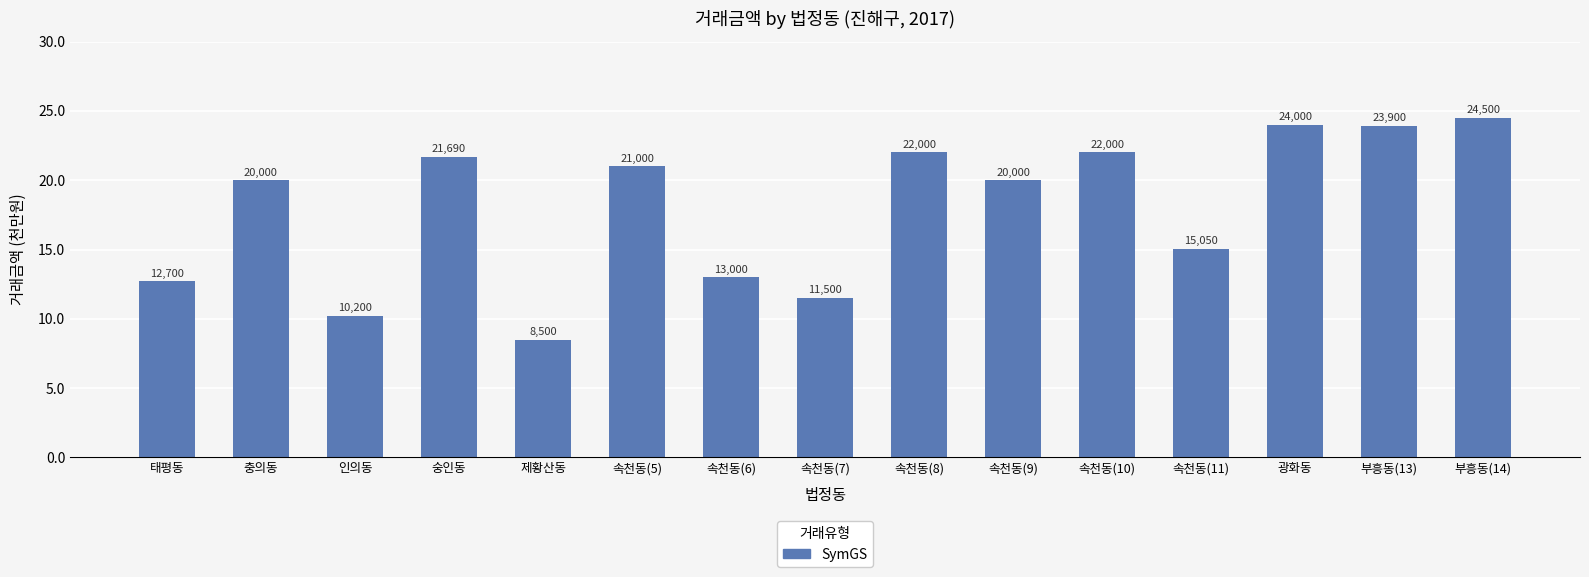

Between 속천동(5) and 부흥동(14), which is larger?

부흥동(14)